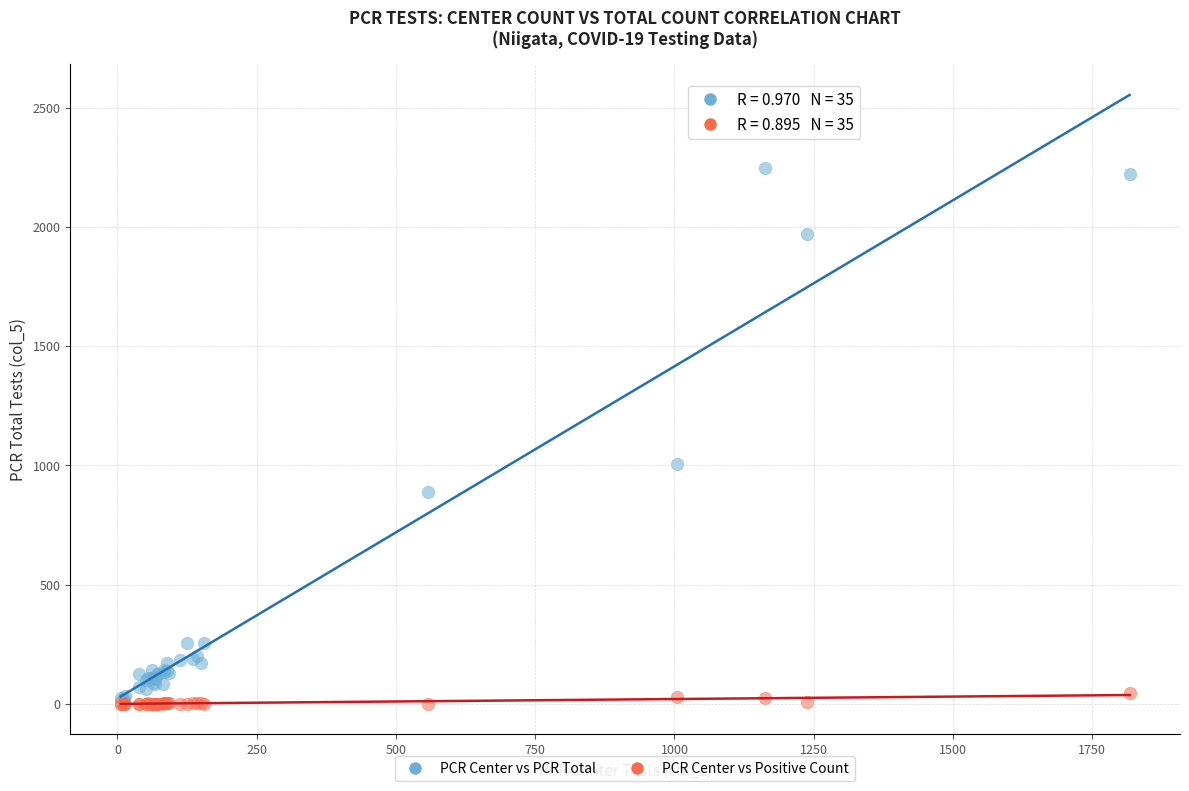

In the PCR Center vs PCR Total series, what Y value is closest to 1128?

1007